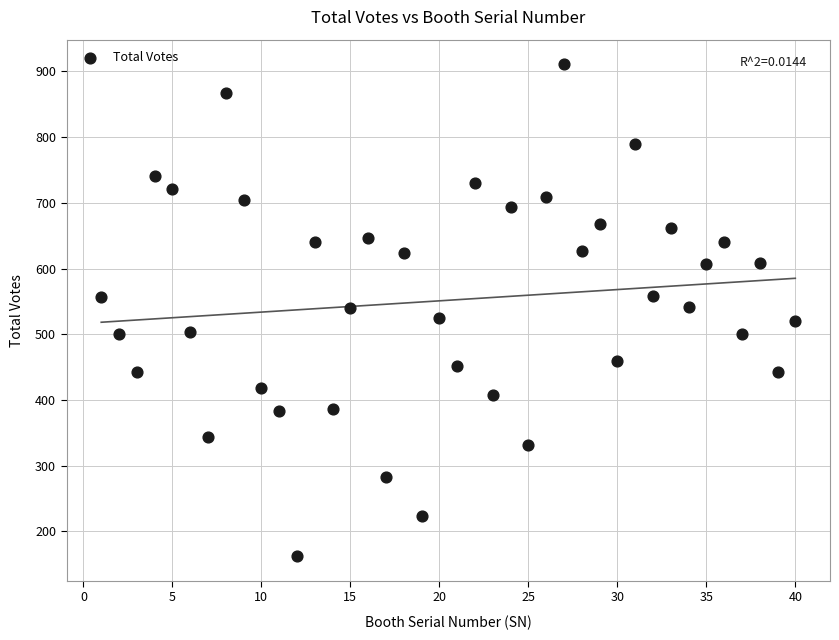

What is the range of X values (max minus min)?

39